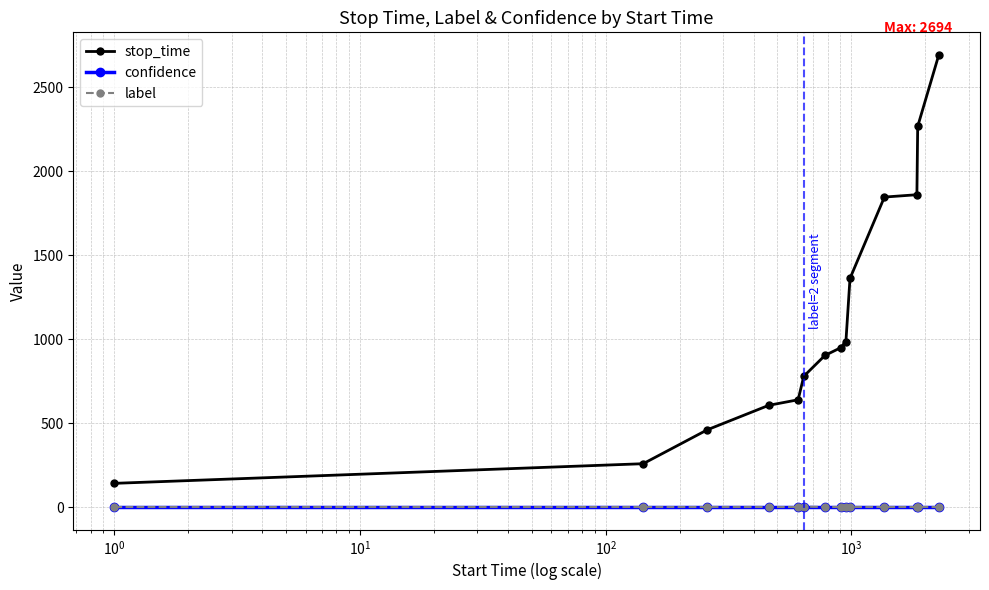

True or false: label and stop_time cross at least once.

False